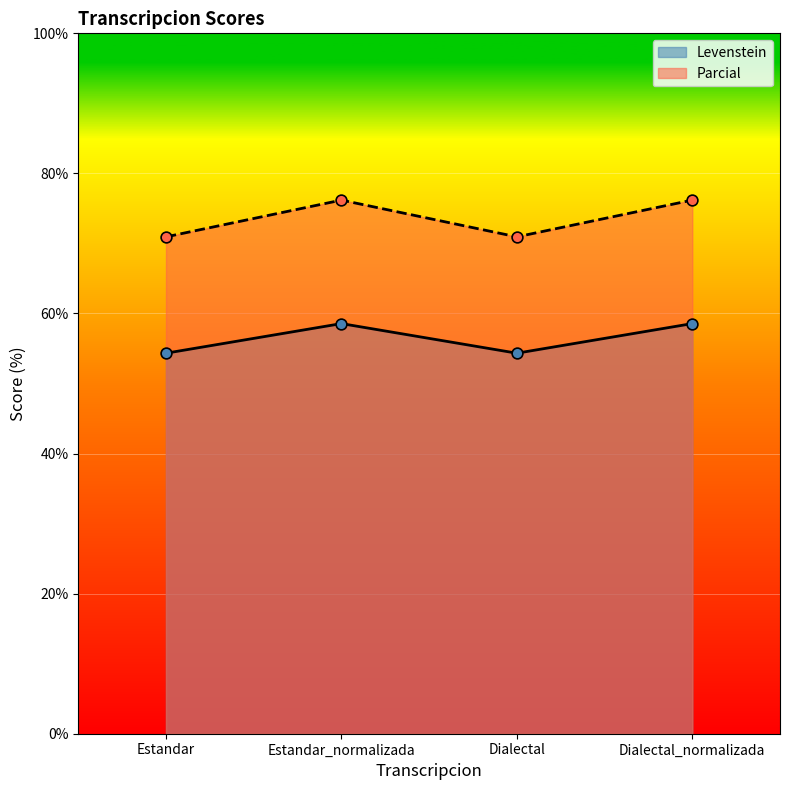

What is the total value across all series at Estandar_normalizada?

134.7